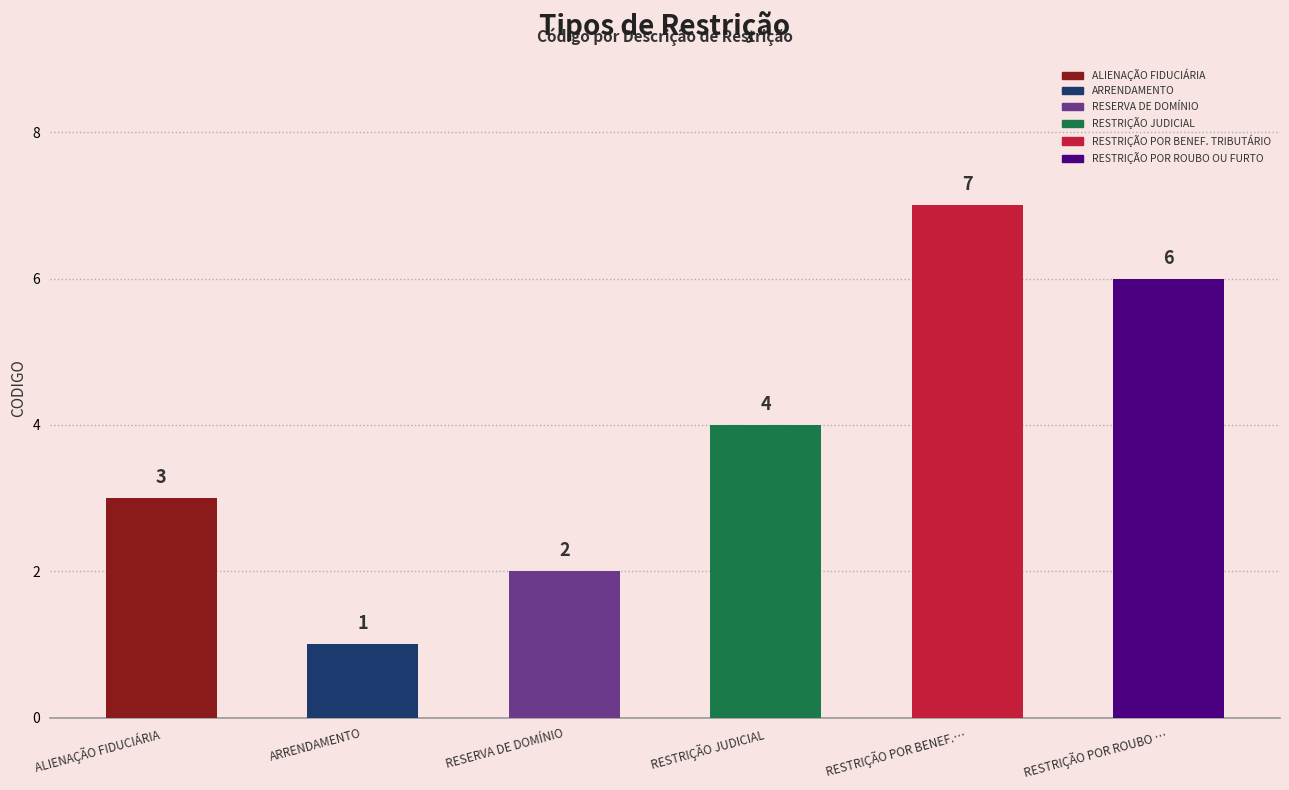

Reading left to right, list all the values displayed in this chart.

3	1	2	4	7	6